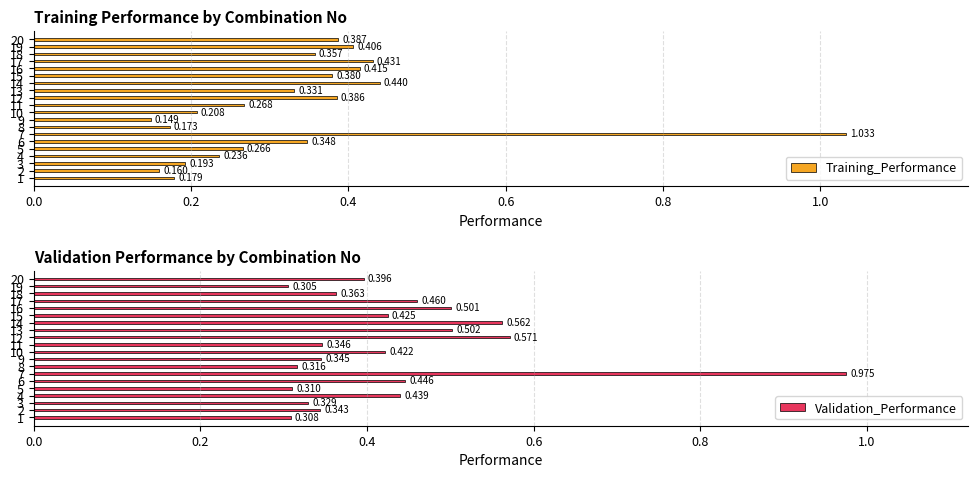

At which label is Validation_Performance closest to 0?

19